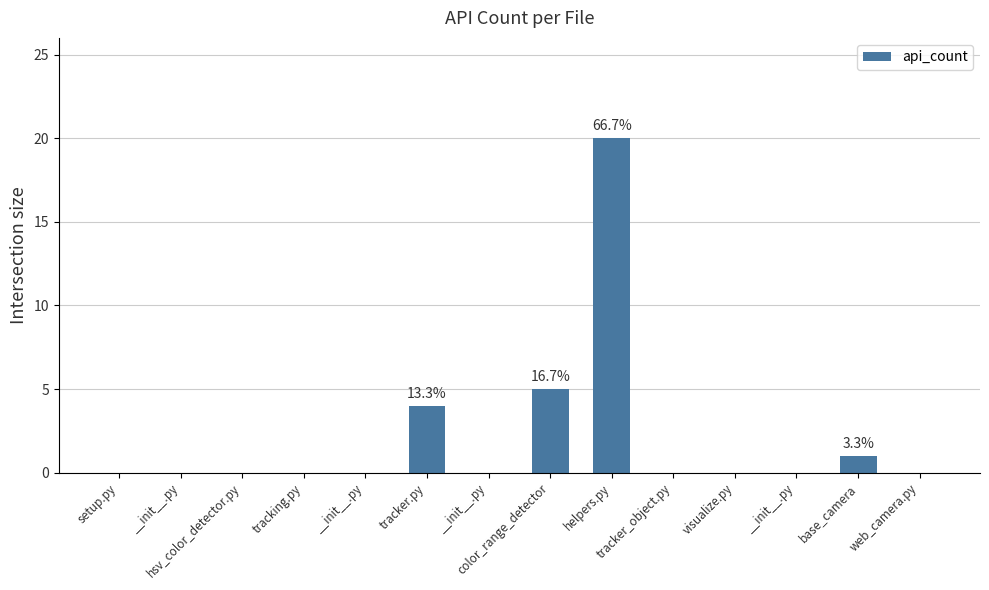

Are the bars horizontal?

No